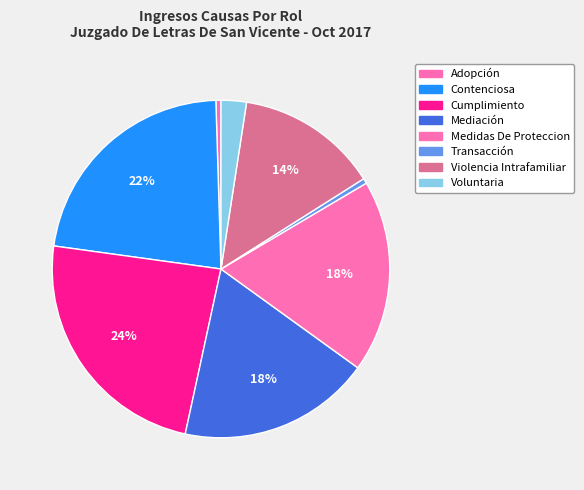

Is it true that Contenciosa is 36% of the pie?

False